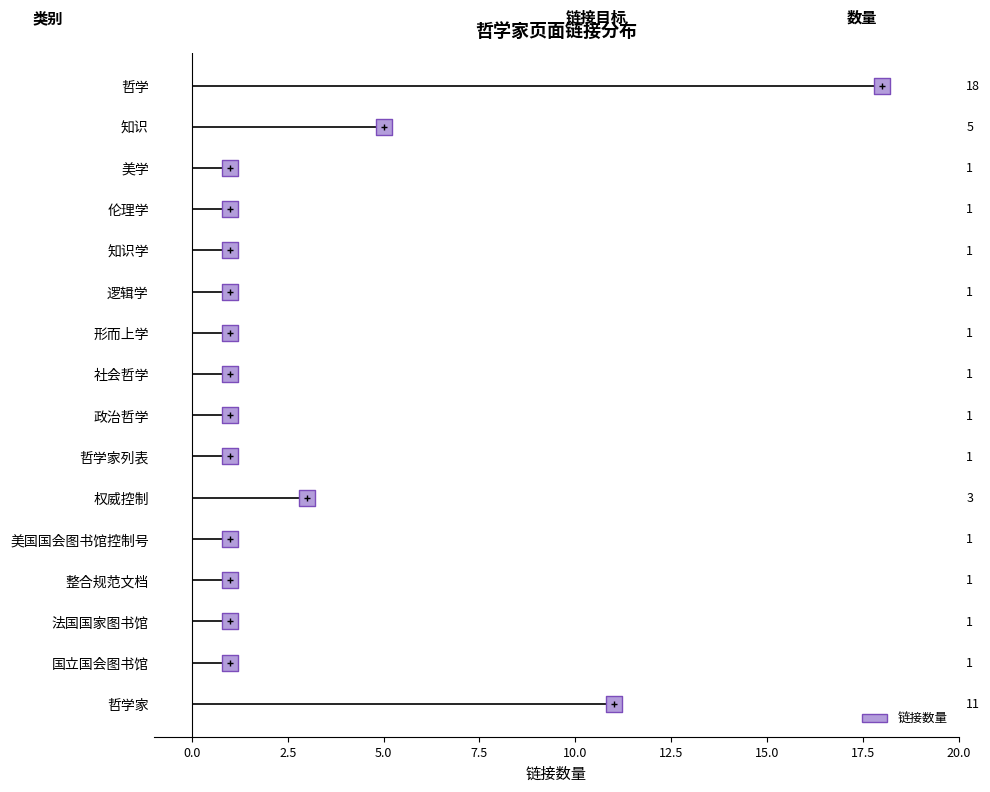

Which has a higher value, 权威控制 or 逻辑学?

权威控制